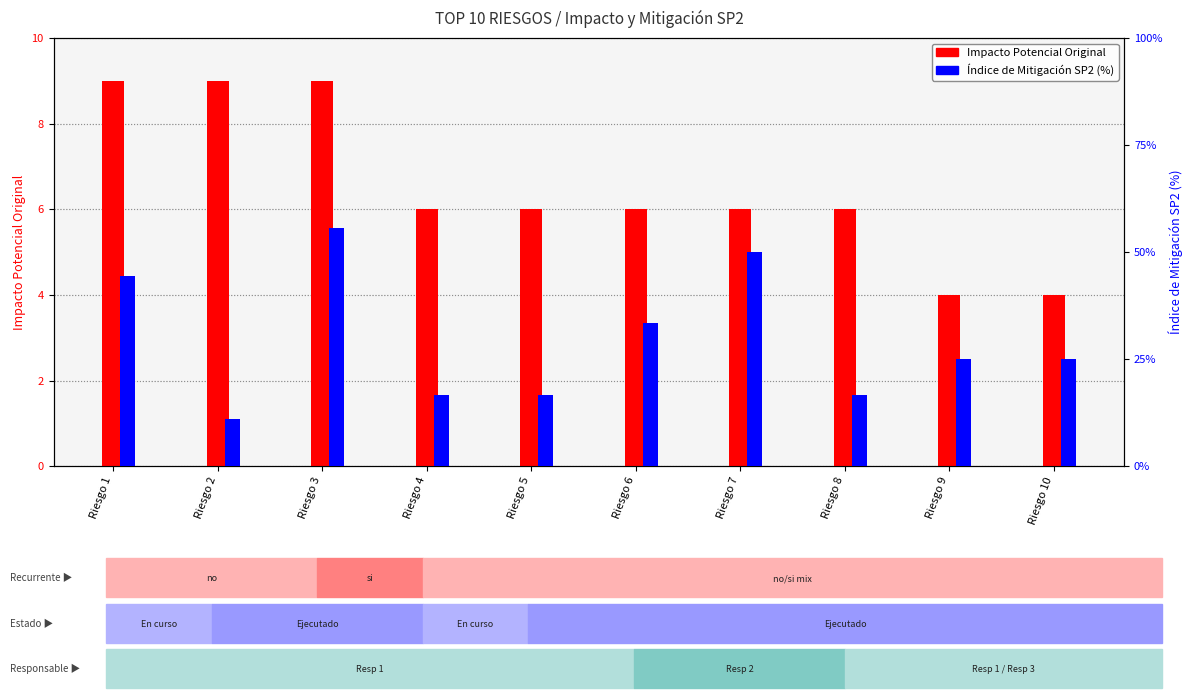

List the labels in order of Impacto Potencial Original value, smallest first.

Riesgo 9, Riesgo 10, Riesgo 4, Riesgo 5, Riesgo 6, Riesgo 7, Riesgo 8, Riesgo 1, Riesgo 2, Riesgo 3